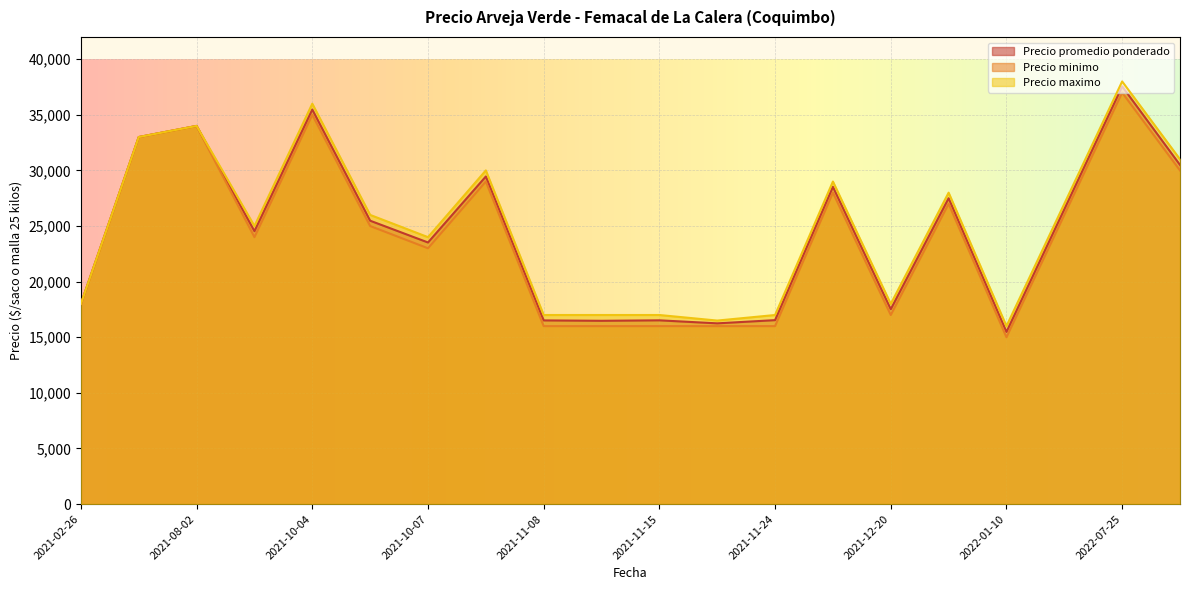

At how many categories does at least one series exceed 15560?

20